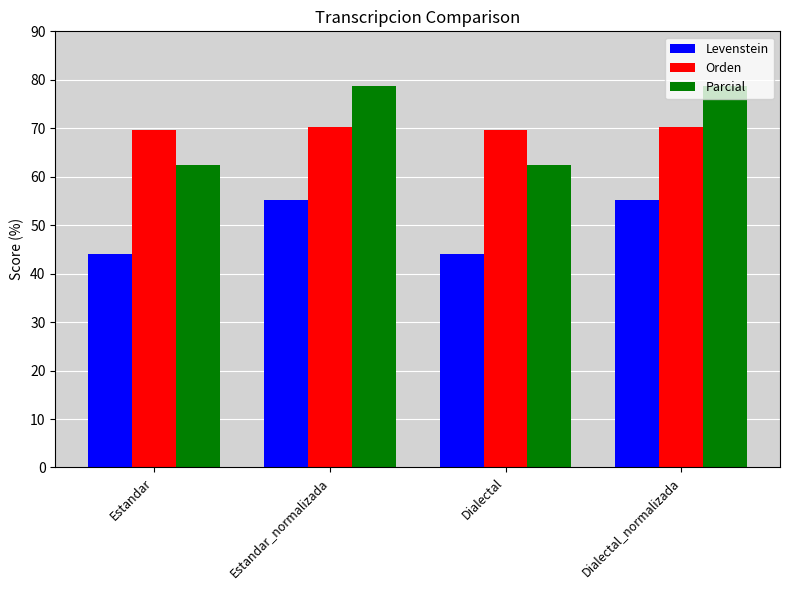

What is the total value across all series at Estandar_normalizada?

204.0